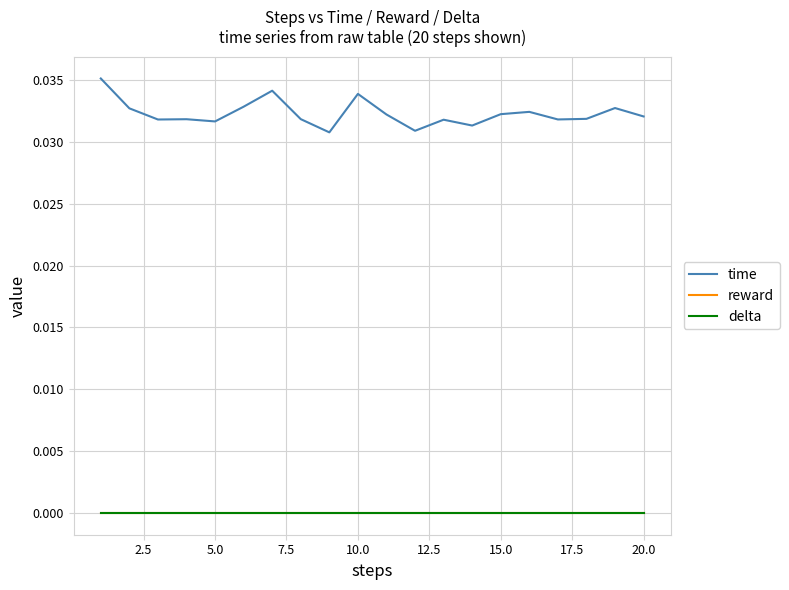

Which series has the widest spread of values?

time